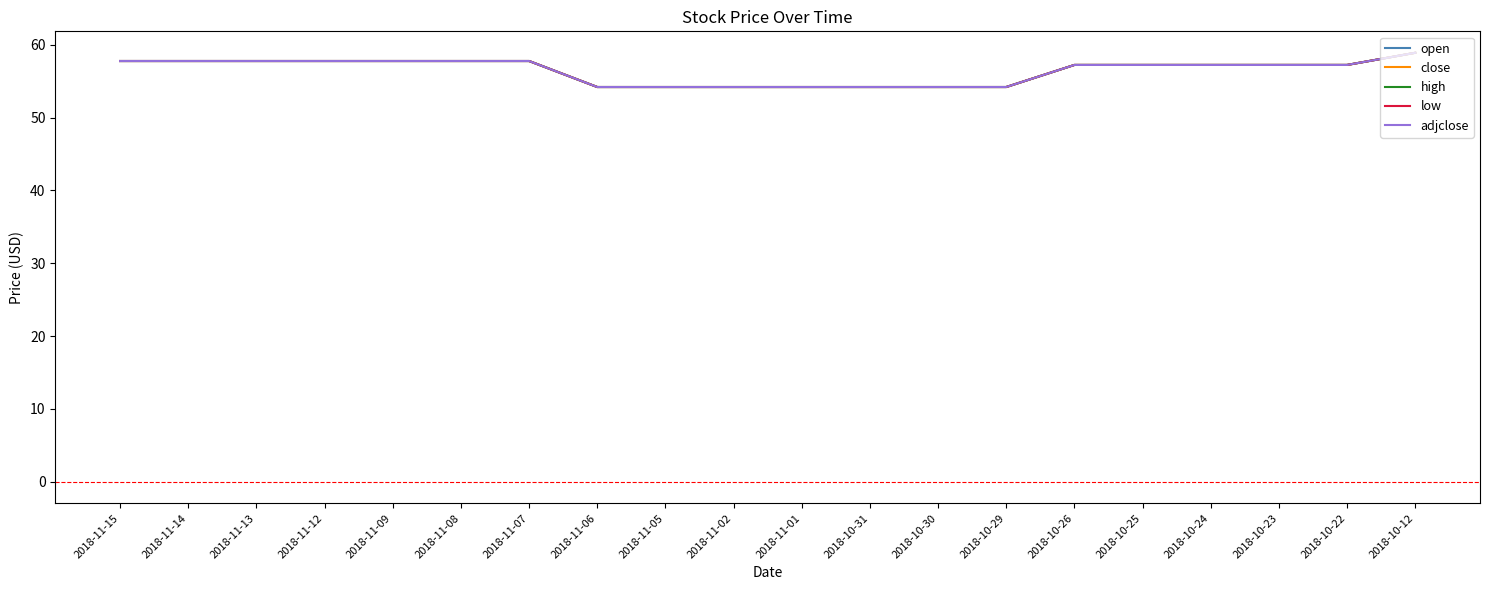

Does the chart display data point markers on the line(s)?

No